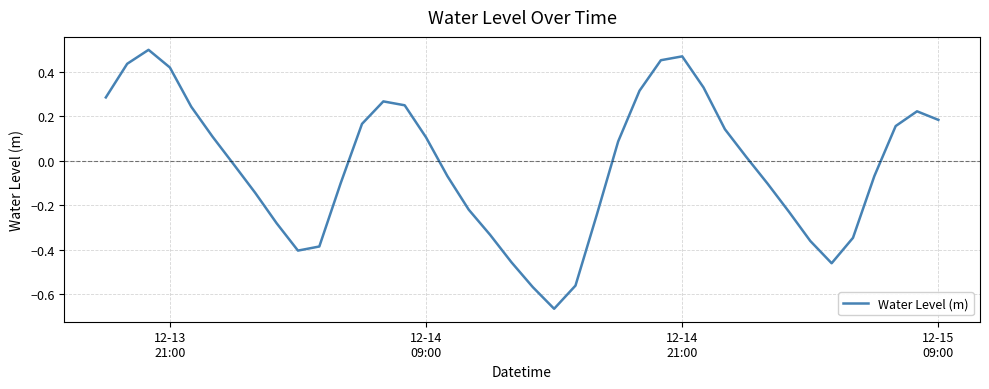

Count the number of categories in the chart.

40